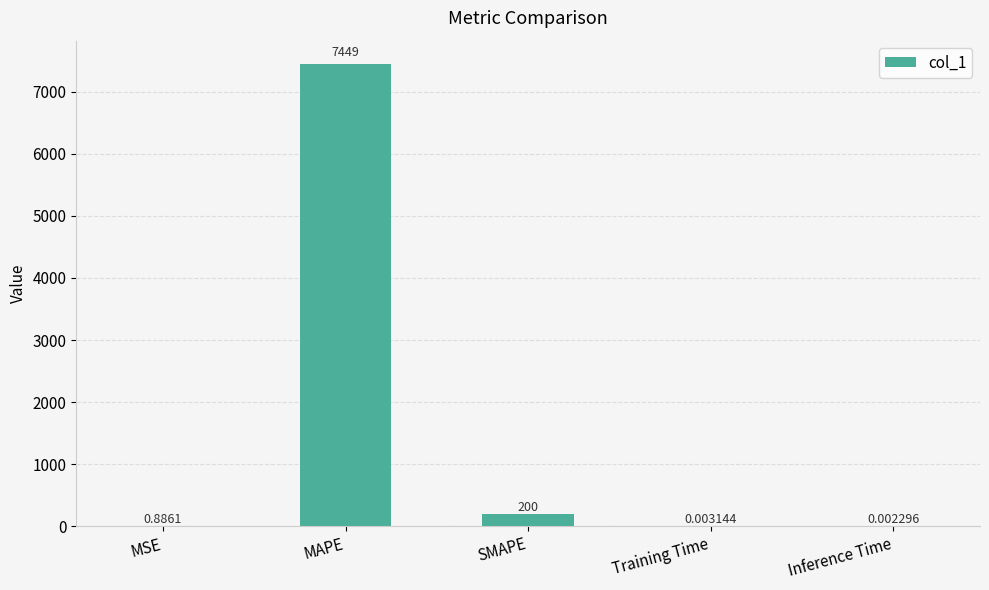

At which category does the chart reach its peak across all series?

MAPE